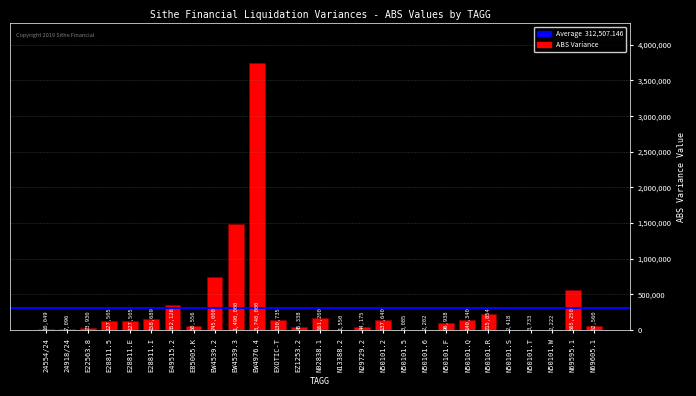

True or false: the data shows 2201.7 at N50101.6.

True